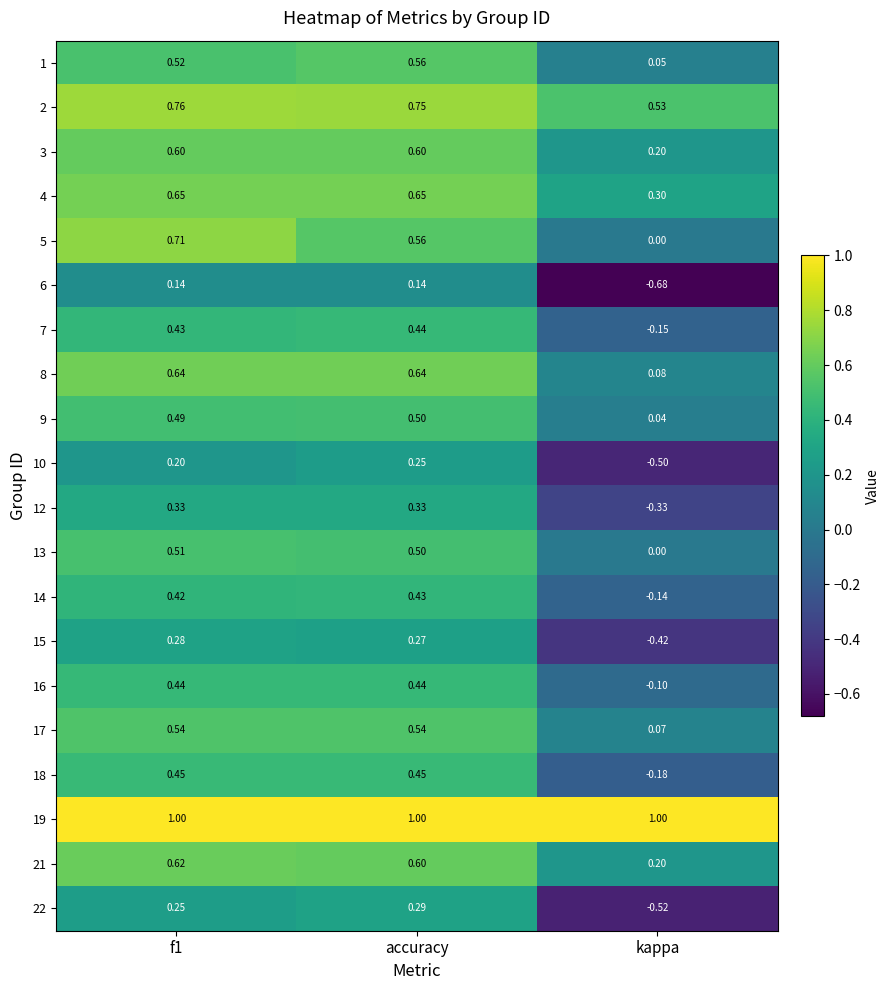

Which series has the widest spread of values?

6